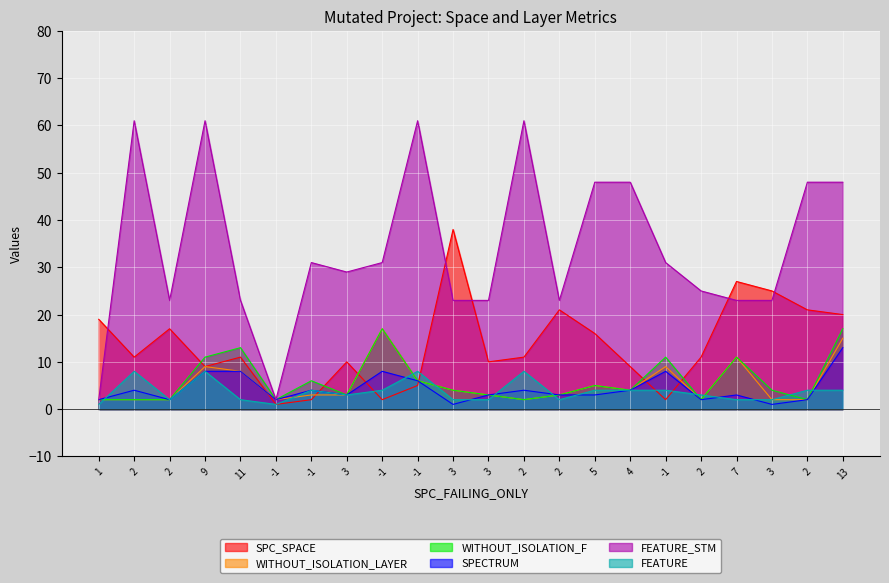

What are all the series names shown in the legend?

SPC_SPACE, WITHOUT_ISOLATION_LAYER, WITHOUT_ISOLATION_F, SPECTRUM, FEATURE_STM, FEATURE